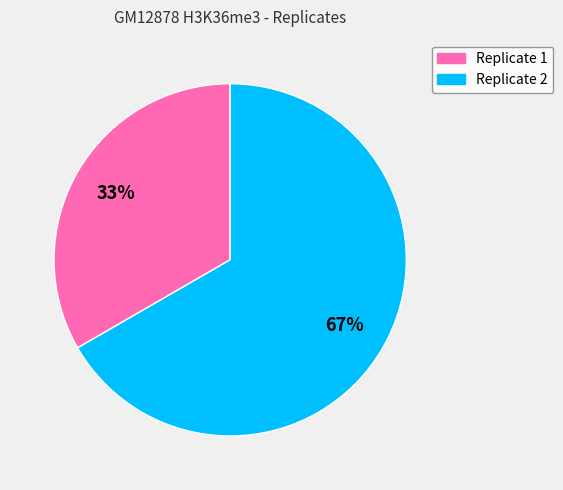

To the nearest percent, what is the combined percentage of Replicate 1 and Replicate 2?

100%